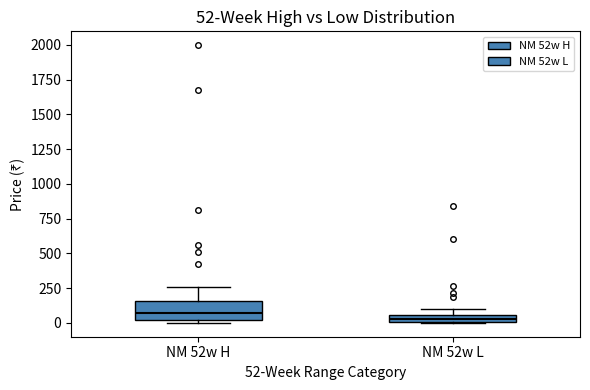

Comparing the boxes themselves (not the whiskers), which one is the tallest?

NM 52w H